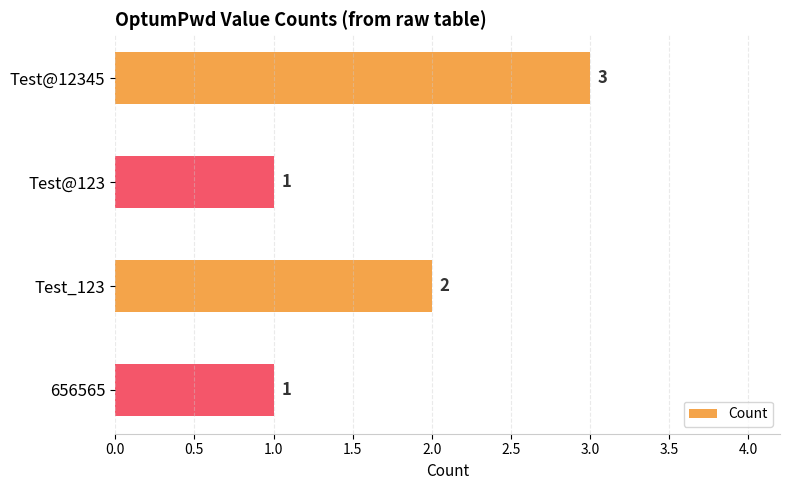

The chart shows a value of 2 at Test_123. True or false?

True